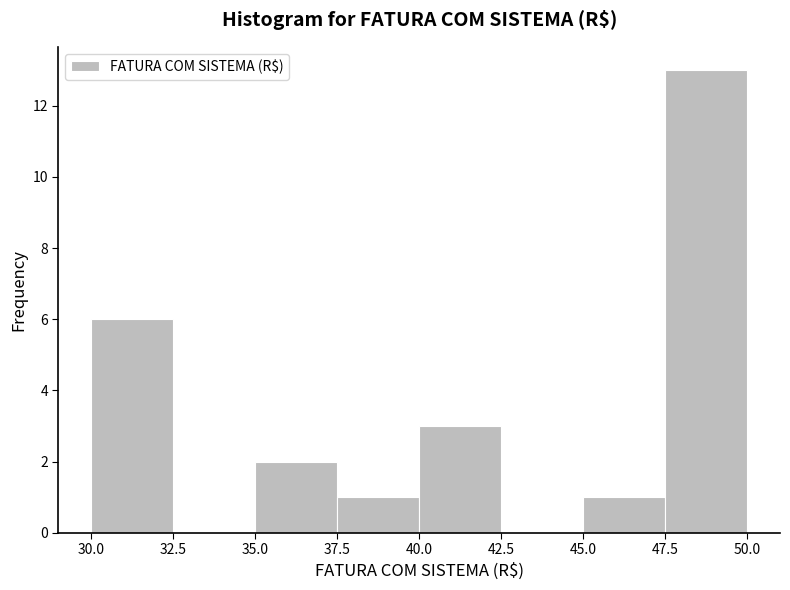

What is the height of the bar covering 30.0 to 32.5 on the x-axis? The values are not printed on the chart, so give them approximately, as read against the axis.

6